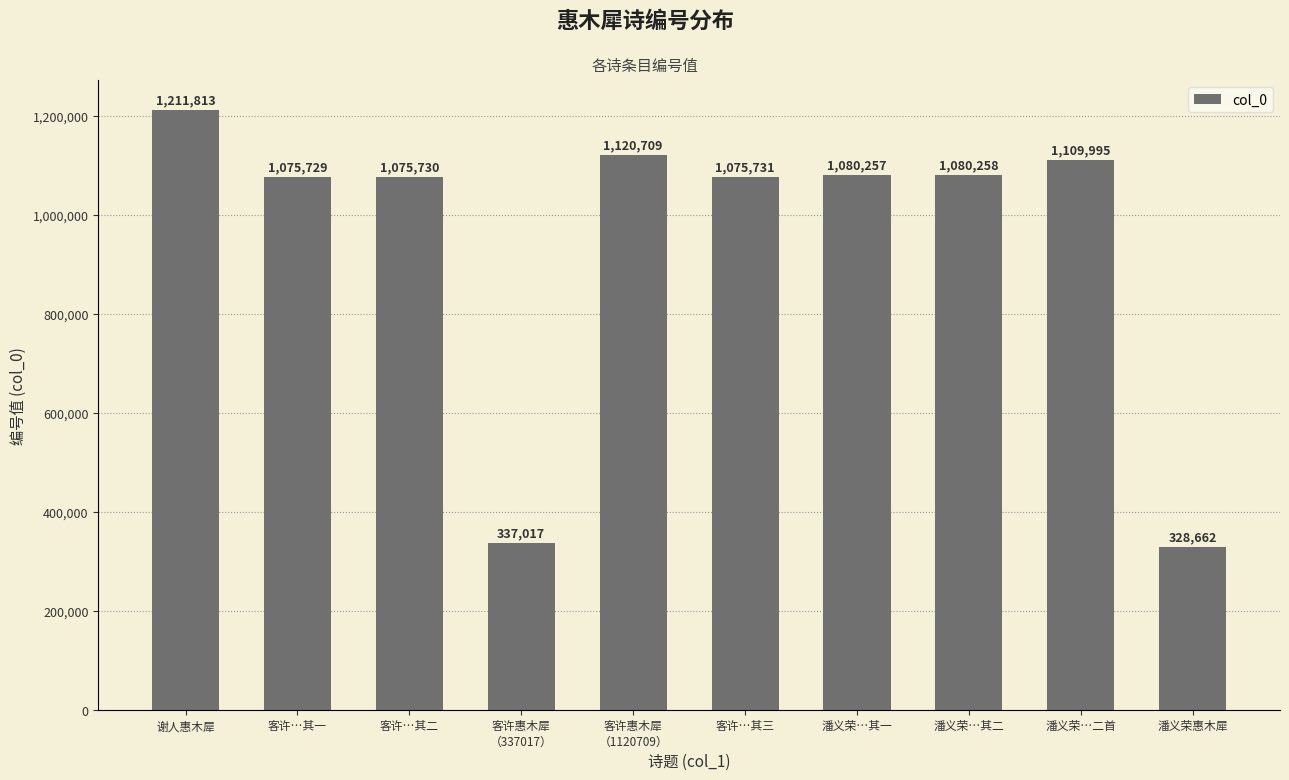

What is the label of the 8th bar from the right?

客许…其二